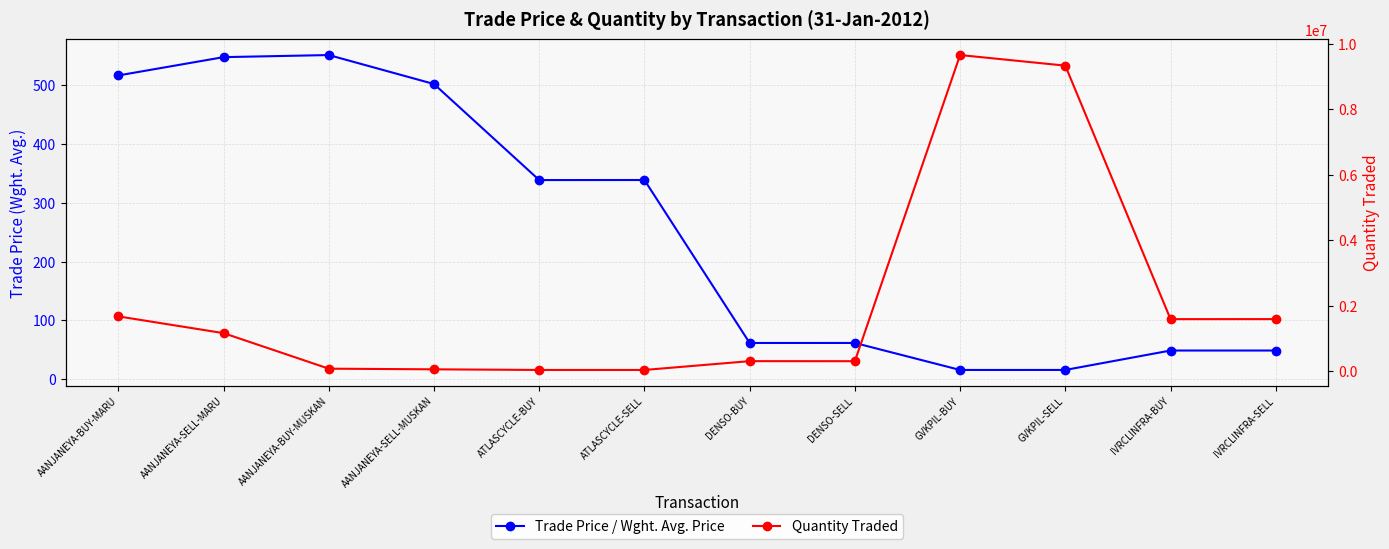

What position from the left is ATLASCYCLE-BUY?

5